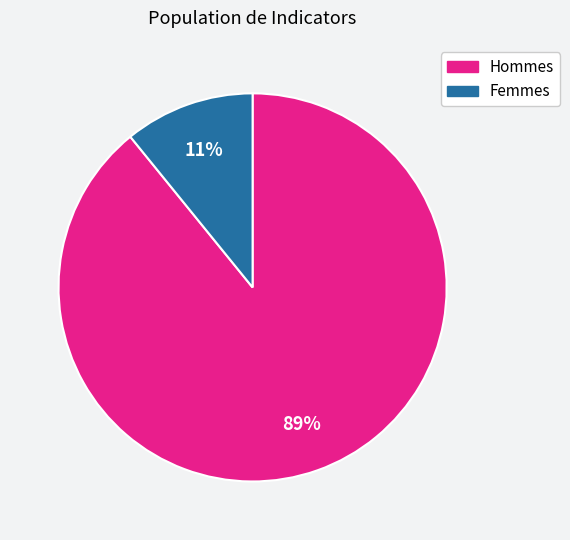

Do Hommes and Femmes together represent more than half of the pie?

Yes